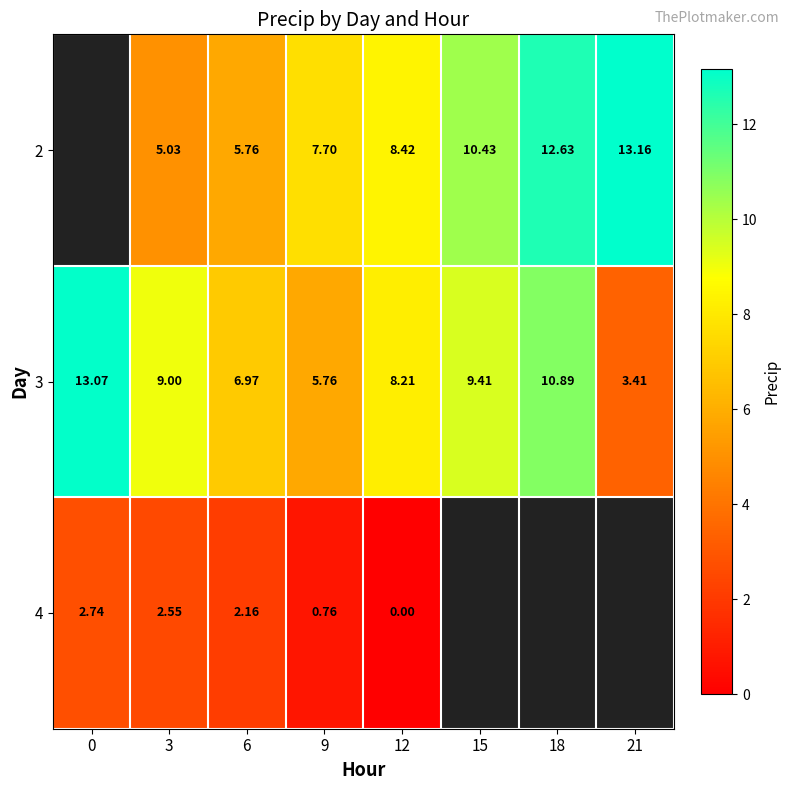

Is the value of 3 at 15 greater than the value of 2 at 21?

No